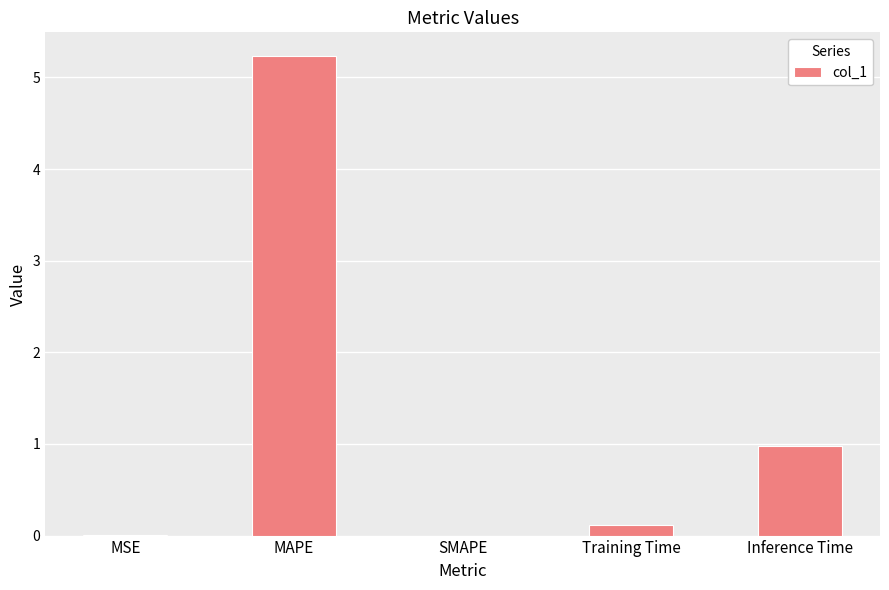

Are the bars horizontal?

No